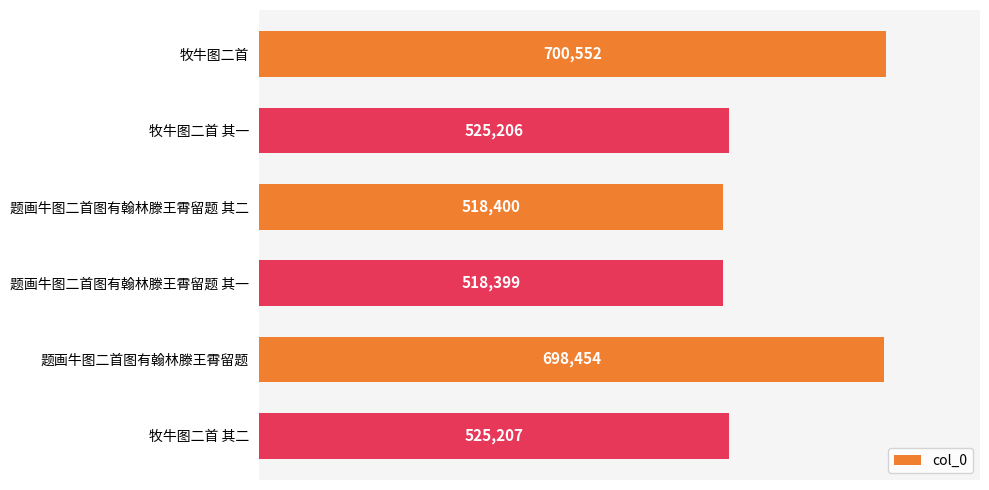

Reading top to bottom, transcribe all the data shown in this chart.

牧牛图二首=700552	牧牛图二首 其一=525206	题画牛图二首图有翰林滕王霄留题 其二=518400	题画牛图二首图有翰林滕王霄留题 其一=518399	题画牛图二首图有翰林滕王霄留题=698454	牧牛图二首 其二=525207